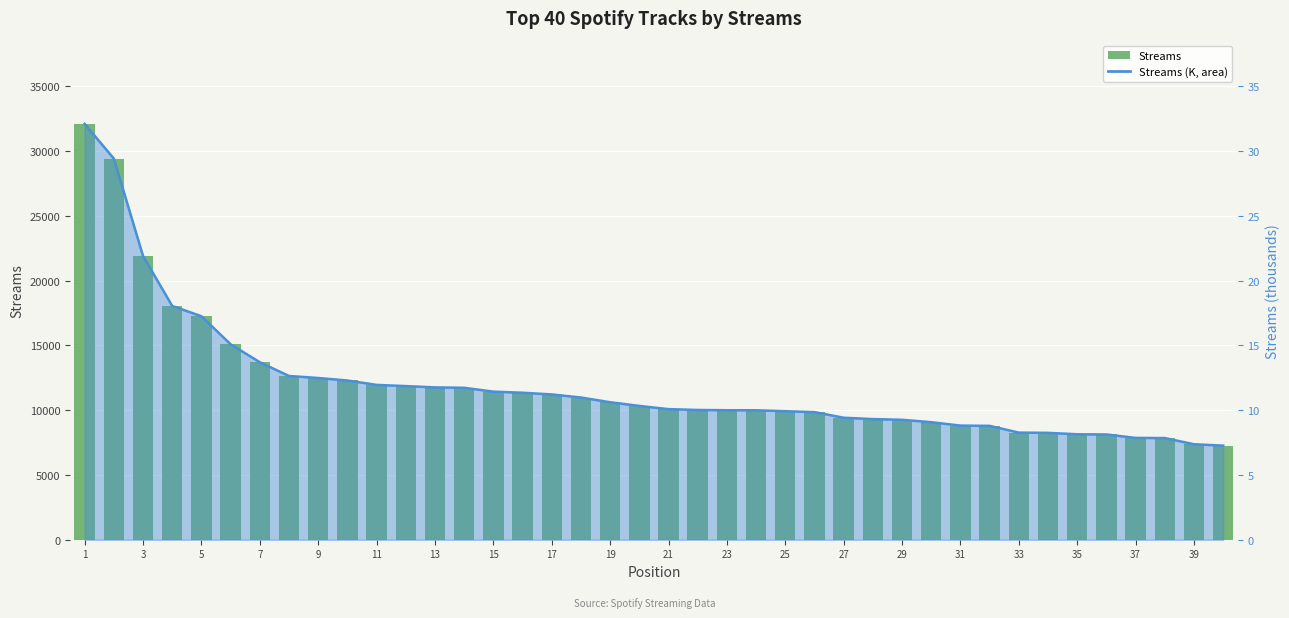

True or false: the data shows 9919 at 25.

True